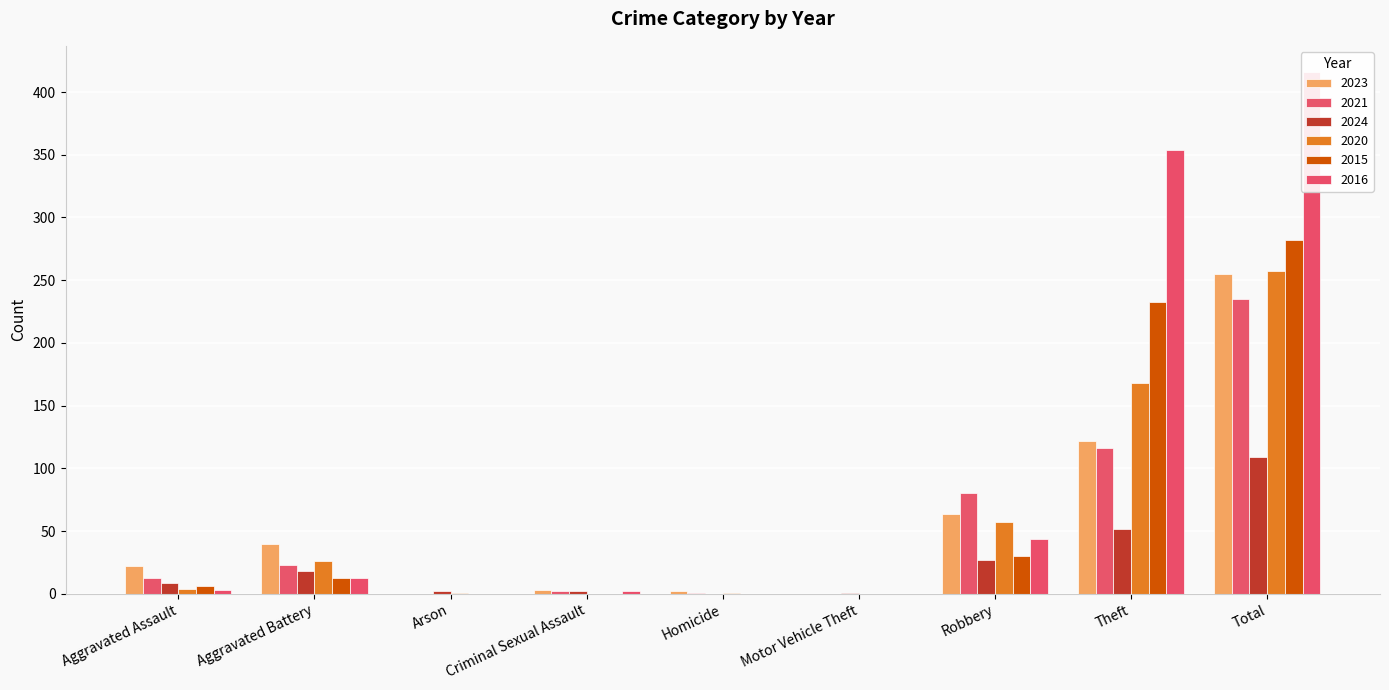

The 2020 series shows 1 at Homicide. True or false?

True